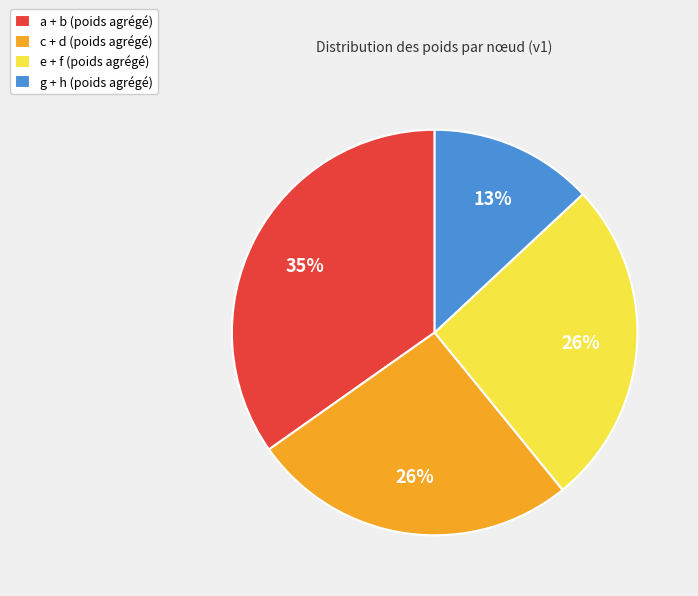

Does e + f (poids agrégé) account for over 50% of the chart?

No